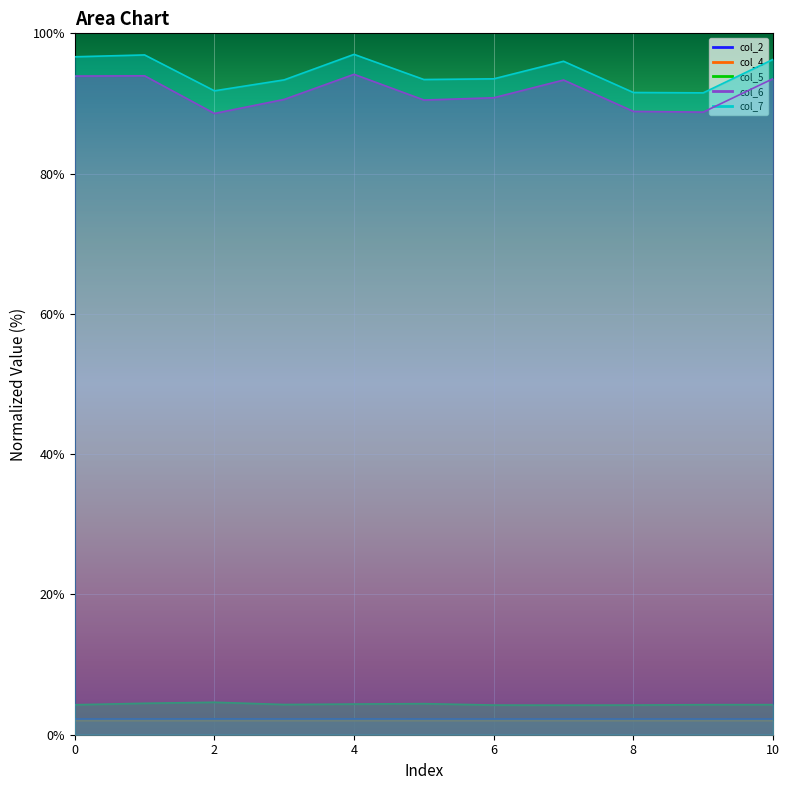

True or false: col_7 and col_4 cross at least once.

False